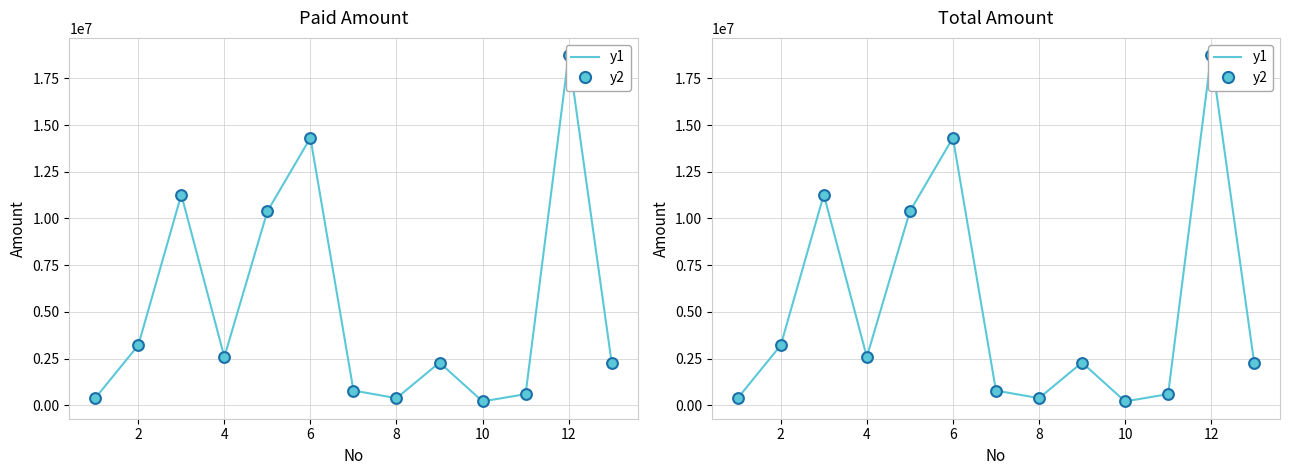

Which series reaches the minimum Y coordinate?

y1